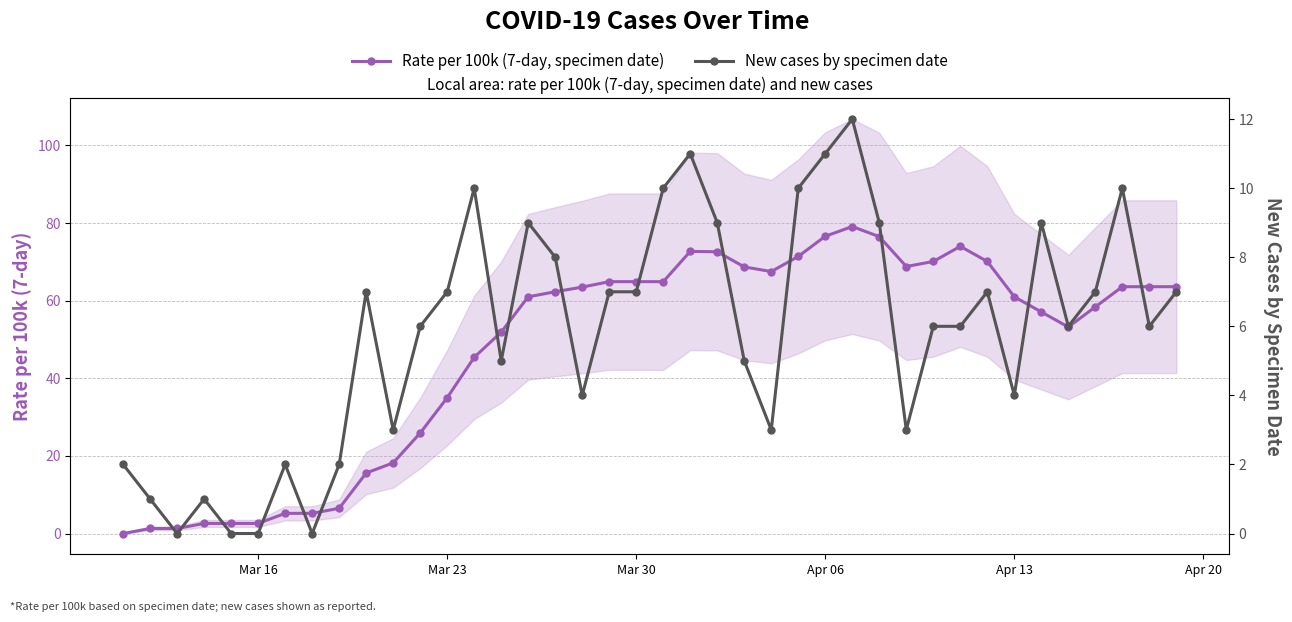

What is the maximum value for New cases by specimen date?

12.0